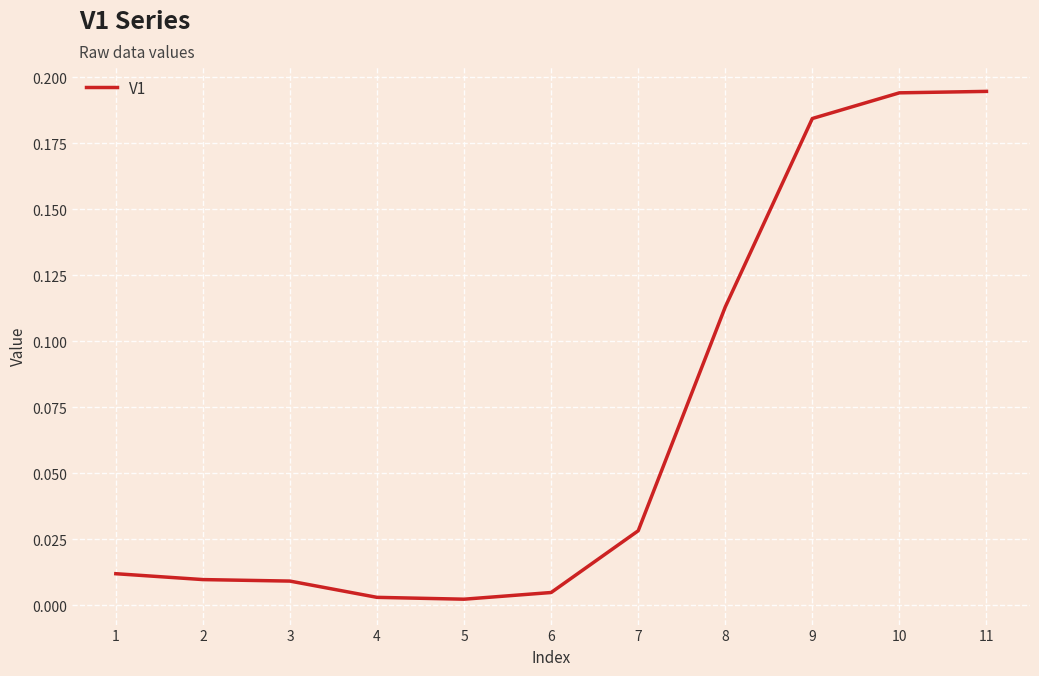

Is it true that the value at 9 is 0.1?

False